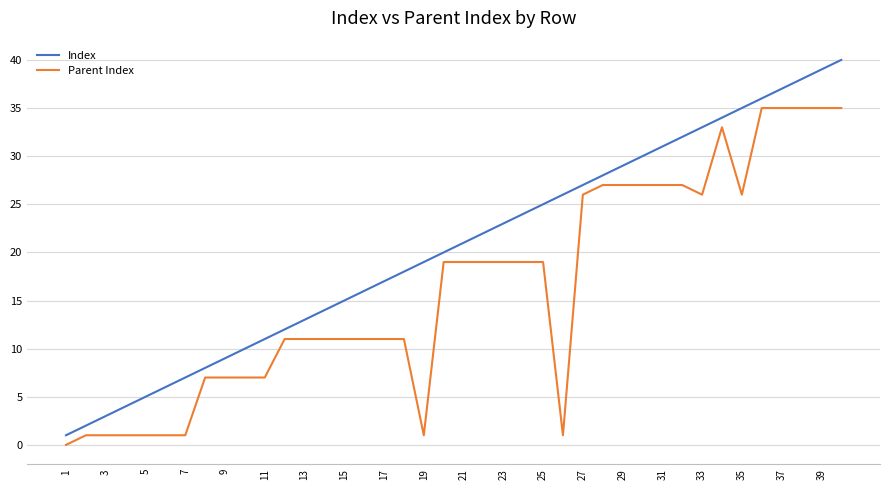

What is the greatest value displayed?

40